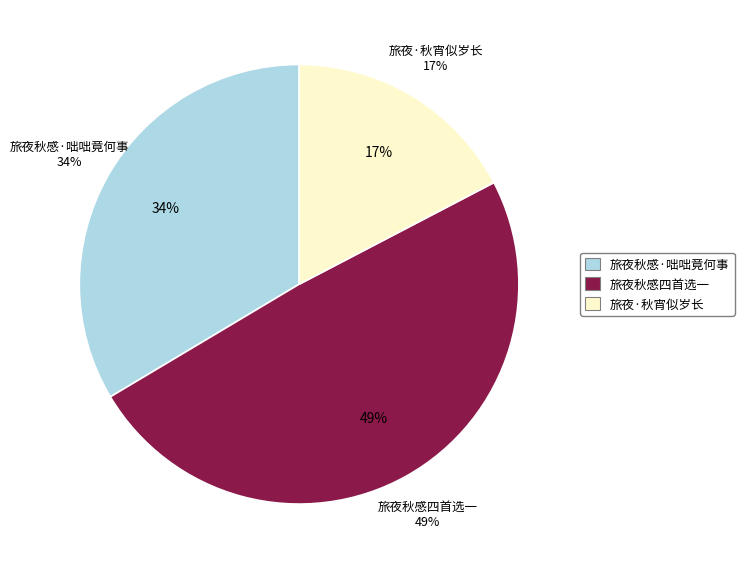

To the nearest percent, what is the difference between the 旅夜·秋宵似岁长 and 旅夜秋感四首选一 slice percentages?

32%